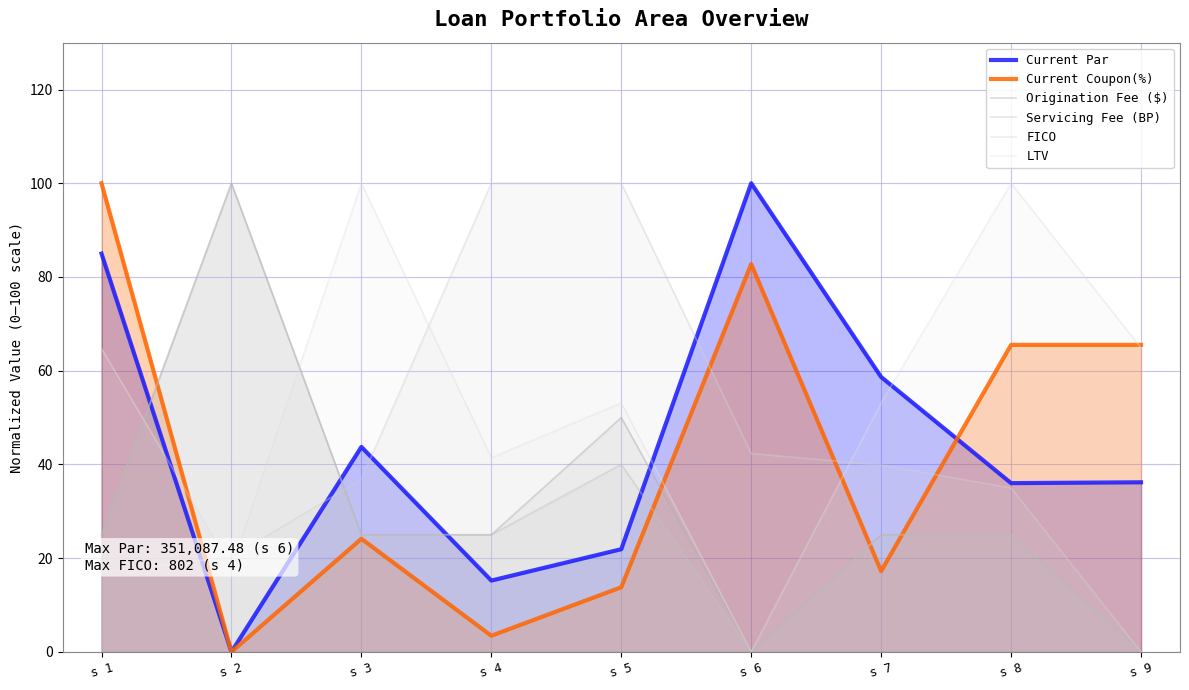

Is it true that FICO equals 36.8 at s 3?

True